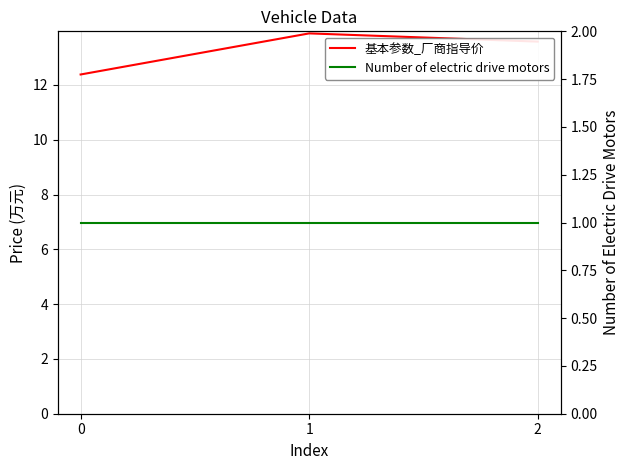

The Number of electric drive motors series shows 1.5 at 2. True or false?

False